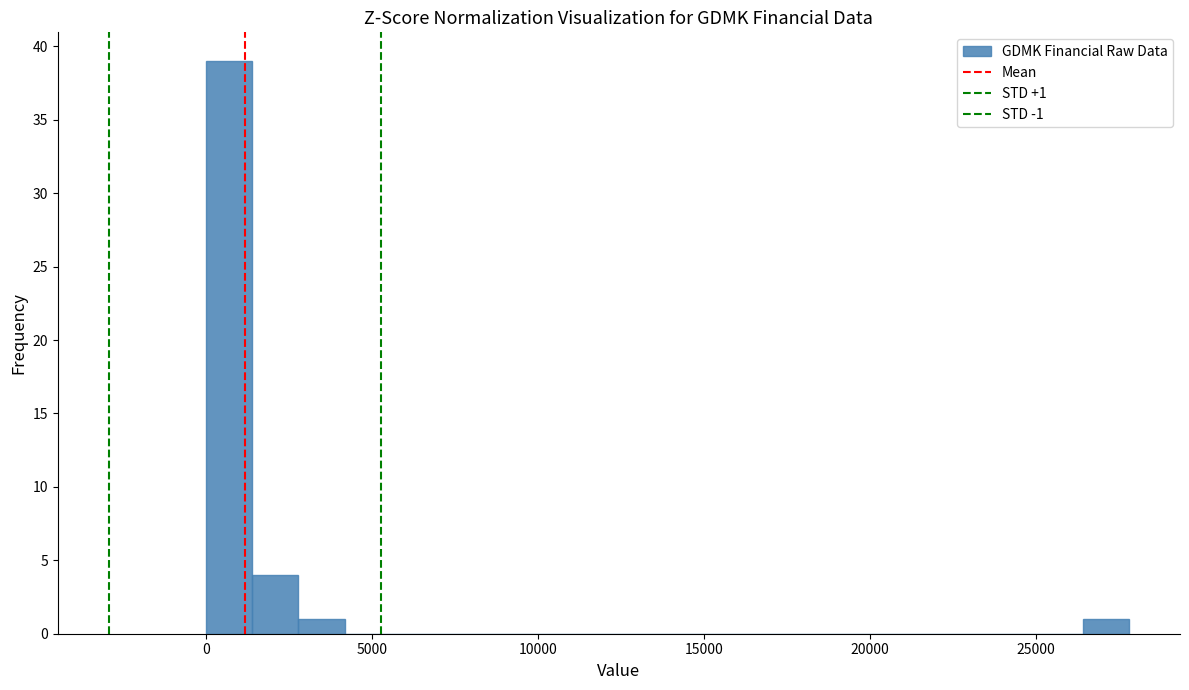

Read against the x-axis, roughly where is the centre of the tallest bar?

500